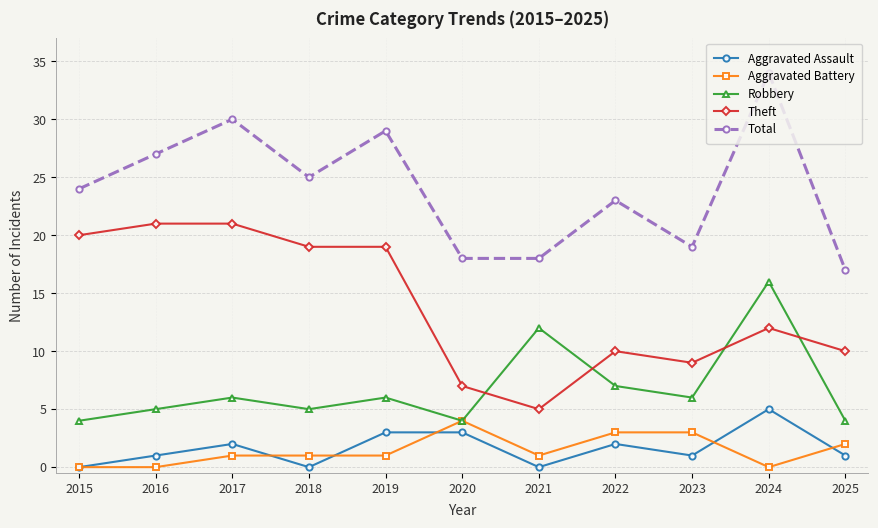

What is the value of the Robbery point at the 8th from the left?

7